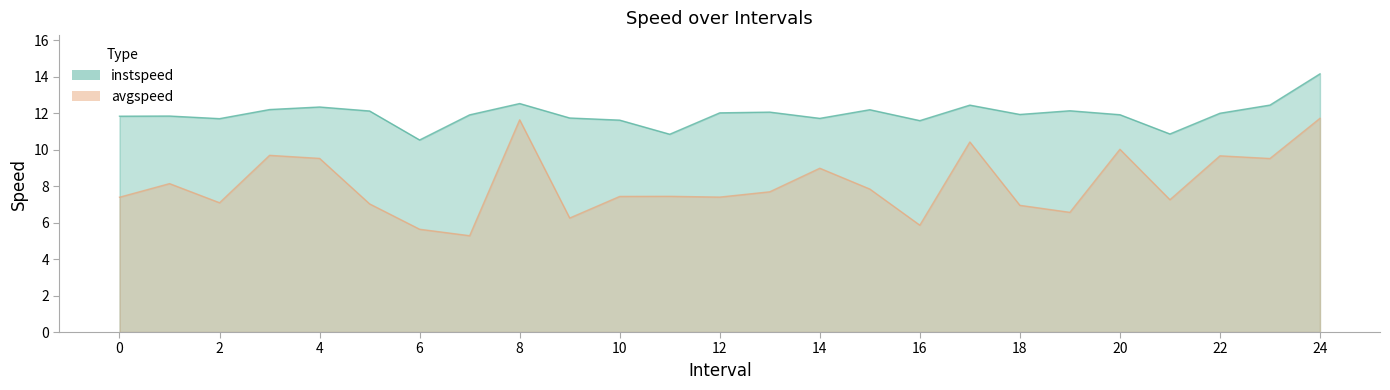

Reading right to left, what are all the values shown in this chart?

instspeed: 14.2	12.4	12.0	10.9	11.9	12.1	11.9	12.4	11.6	12.2	11.7	12.1	12.0	10.8	11.6	11.7	12.5	11.9	10.5	12.1	12.3	12.2	11.7	11.8	11.8
avgspeed: 11.7	9.5	9.7	7.3	10.0	6.6	6.9	10.4	5.9	7.8	9.0	7.7	7.4	7.4	7.4	6.2	11.6	5.3	5.6	7.0	9.5	9.7	7.1	8.1	7.4